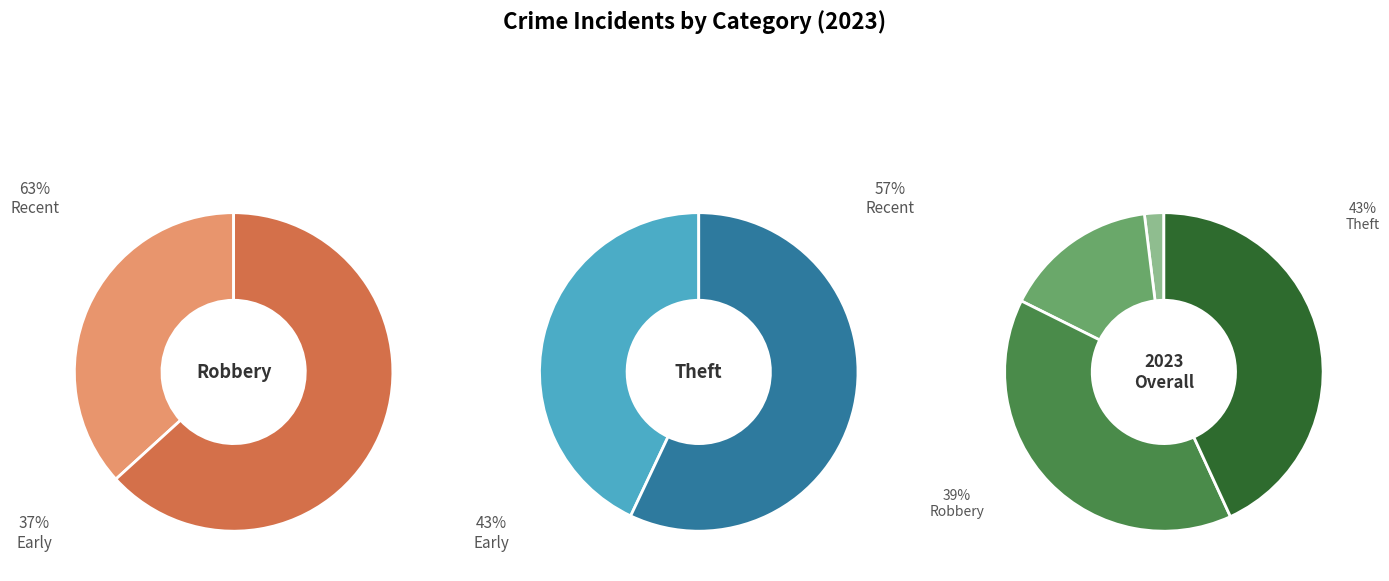

True or false: Arson accounts for 0% of the total.

True